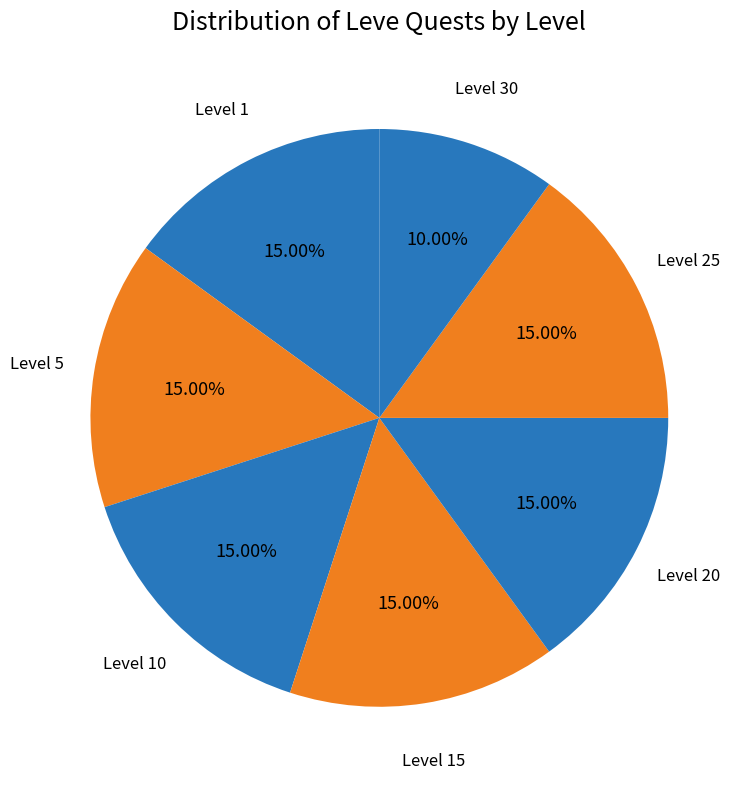

Approximately how many times larger is the value at Level 25 compared to Level 10?

1.0